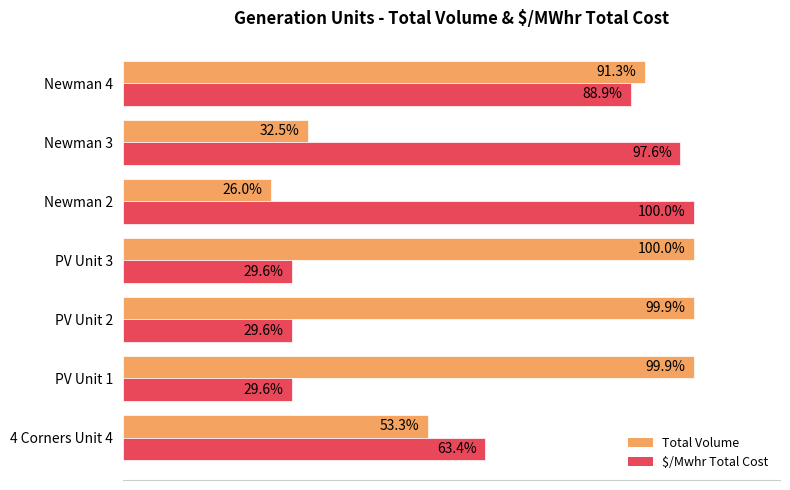

Where is Total Volume nearest to the value 62?

4 Corners Unit 4